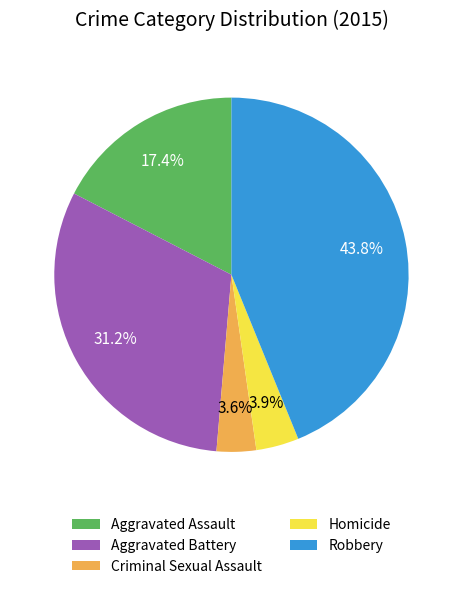

How many slices are in this pie chart?

5